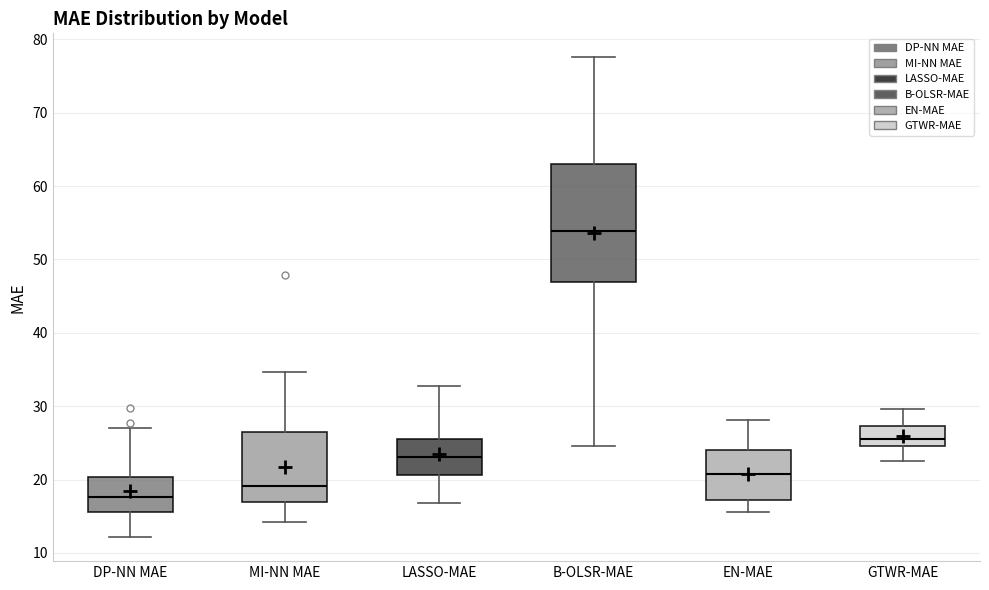

Reading left to right, transcribe this box plot: for each box, give where its median line is, the range the box spans, and where its two whiskers end, as read against the y-axis. The values are not printed on the chart, so give them approximately, as read against the axis.

DP-NN MAE: median 18, box 16 to 20, whiskers 12 to 27
MI-NN MAE: median 19, box 17 to 27, whiskers 14 to 35
LASSO-MAE: median 23, box 21 to 26, whiskers 17 to 33
B-OLSR-MAE: median 54, box 47 to 63, whiskers 25 to 78
EN-MAE: median 21, box 17 to 24, whiskers 16 to 28
GTWR-MAE: median 25 (just above the box's lower edge), box 25 to 27, whiskers 23 to 30